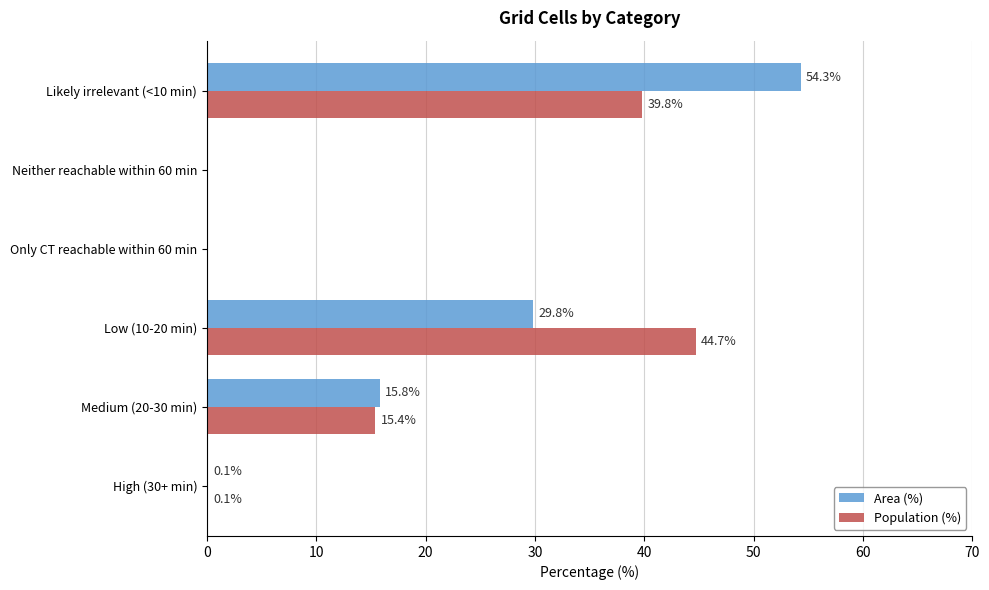

At which label is Area (%) closest to 27?

Low (10-20 min)